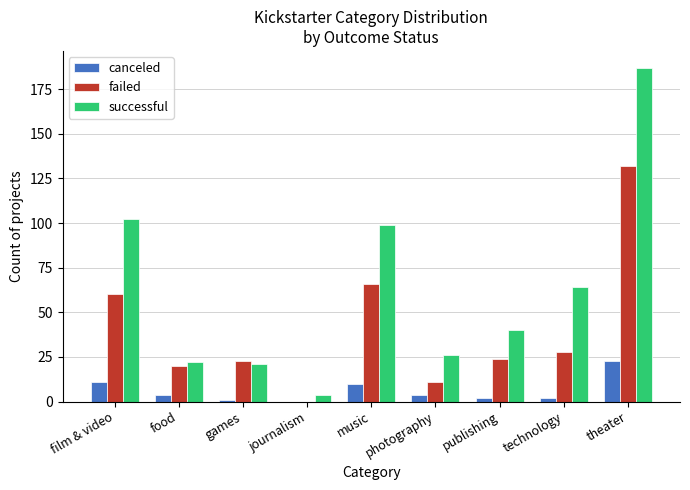

Reading left to right, transcribe all the data shown in this chart.

canceled: film & video=11	food=4	games=1	journalism=0	music=10	photography=4	publishing=2	technology=2	theater=23
failed: film & video=60	food=20	games=23	journalism=0	music=66	photography=11	publishing=24	technology=28	theater=132
successful: film & video=102	food=22	games=21	journalism=4	music=99	photography=26	publishing=40	technology=64	theater=187